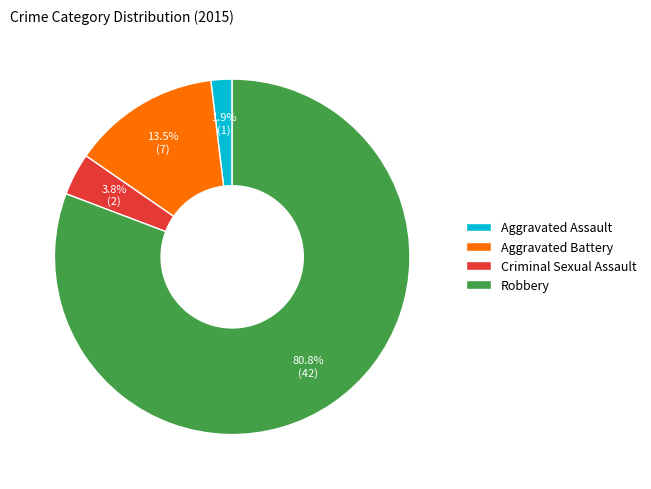

Between Aggravated Battery and Aggravated Assault, which is larger?

Aggravated Battery